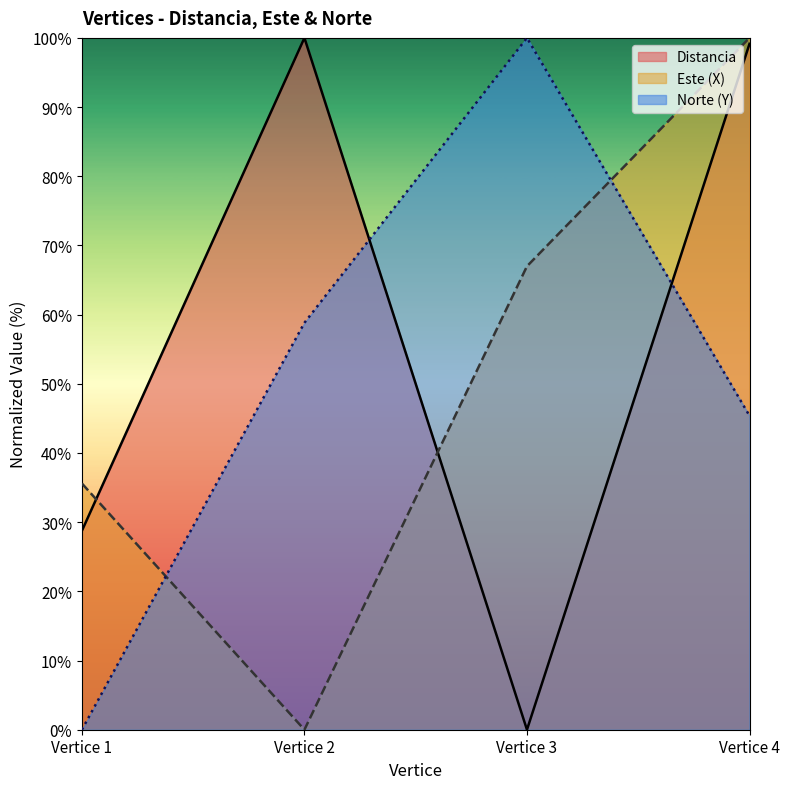

What is the sum of all Norte (Y) values?

204.2